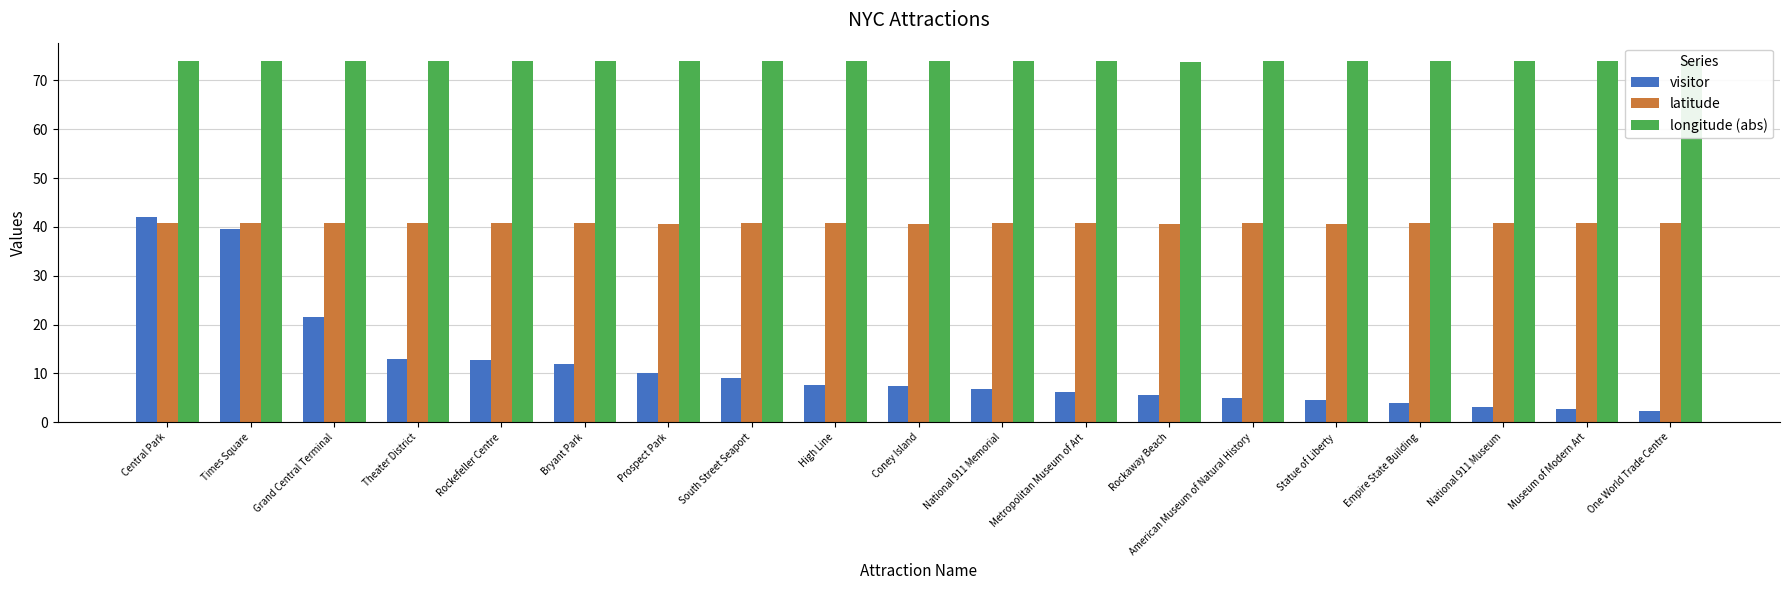

What is the lowest value of the longitude (abs) series?

73.8